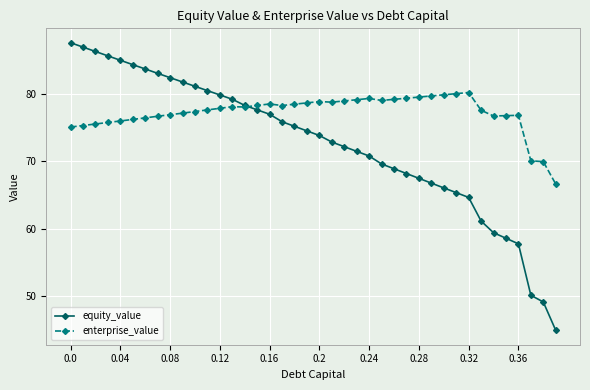

Which series has the largest total across all categories?

enterprise_value